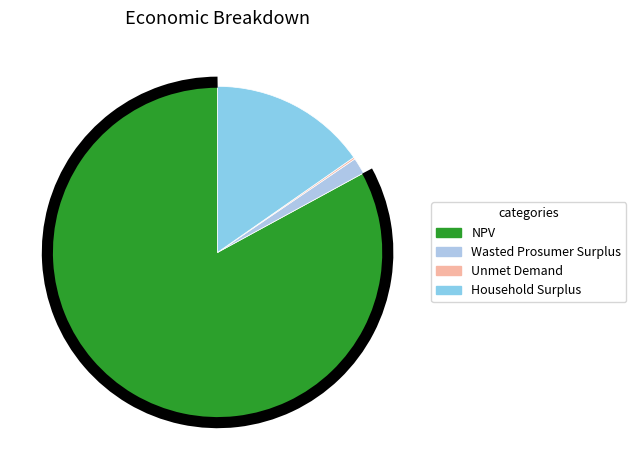

What is the majority slice?

NPV